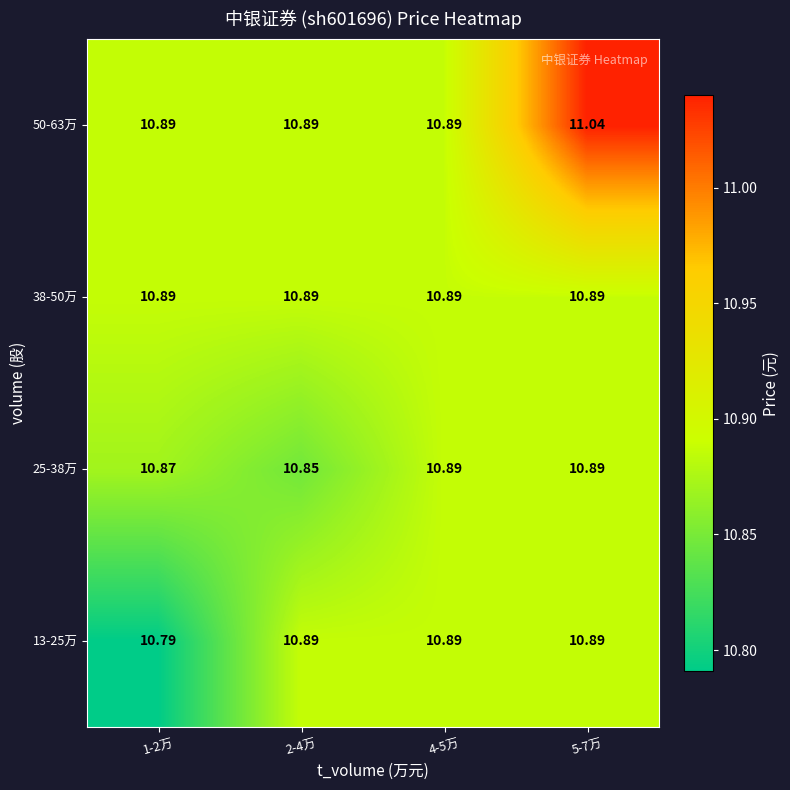

Is the value of 13-25万 at 1-2万 greater than the value of 50-63万 at 5-7万?

No